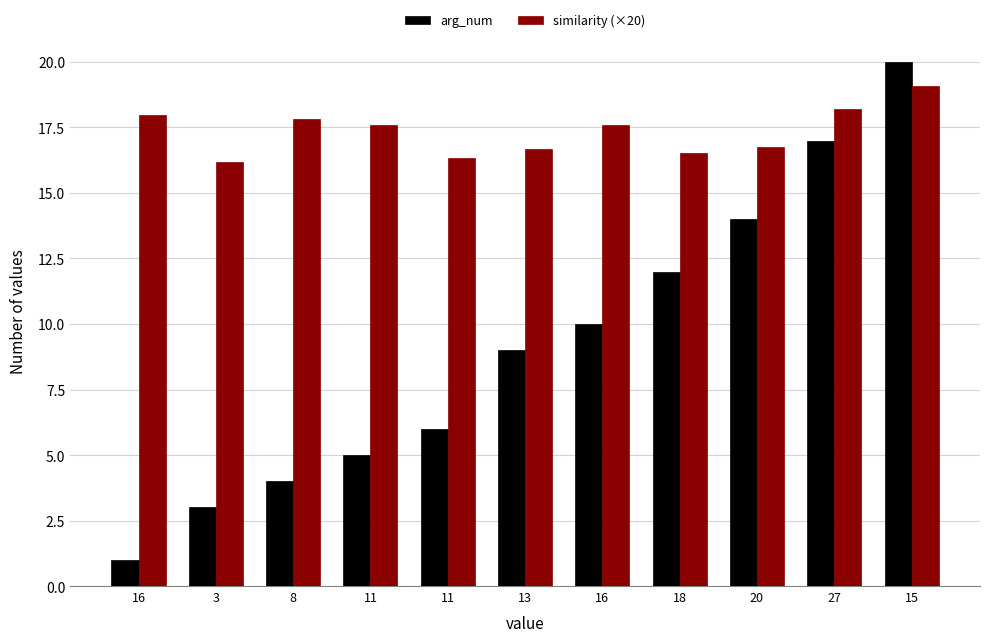

At 13, list the series in order from largest to smallest.

similarity (×20), arg_num